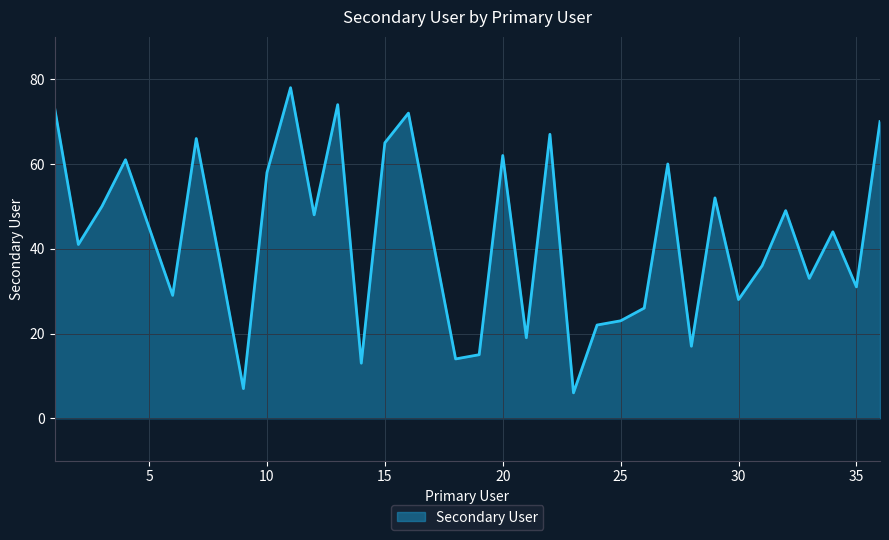

What is the maximum value shown in the chart?

78